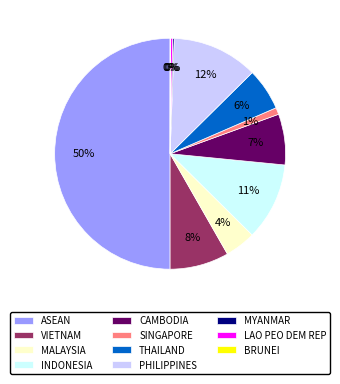

The CAMBODIA slice represents 1% of the pie. True or false?

False